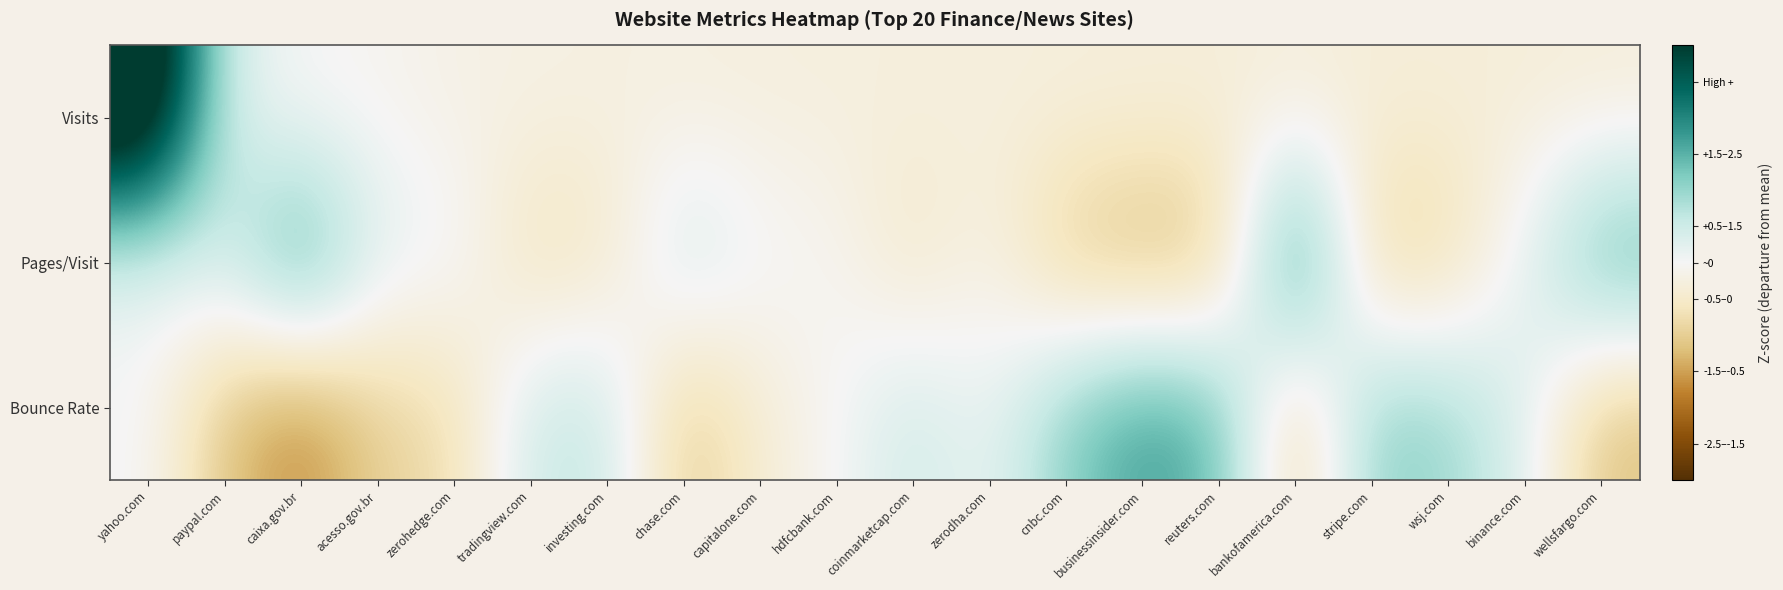

What is the total value across all series at capitalone.com?

-0.6